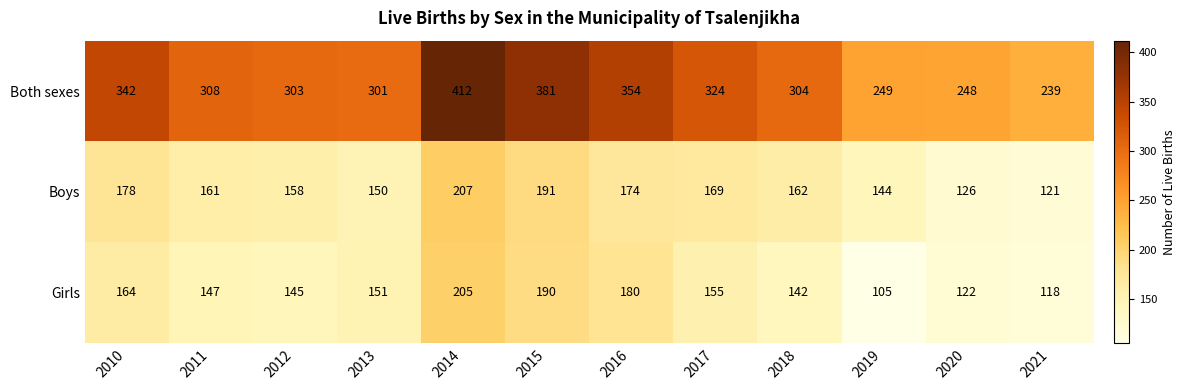

Which series has the largest total across all categories?

Both sexes